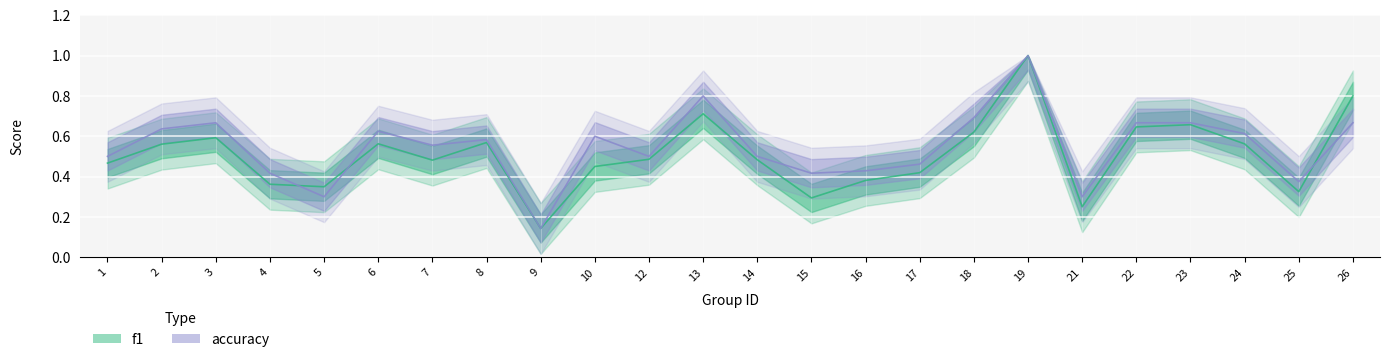

List the labels in order of f1 value, largest first.

19, 26, 13, 23, 22, 18, 3, 8, 6, 24, 2, 12, 14, 7, 1, 10, 17, 16, 4, 5, 25, 15, 21, 9